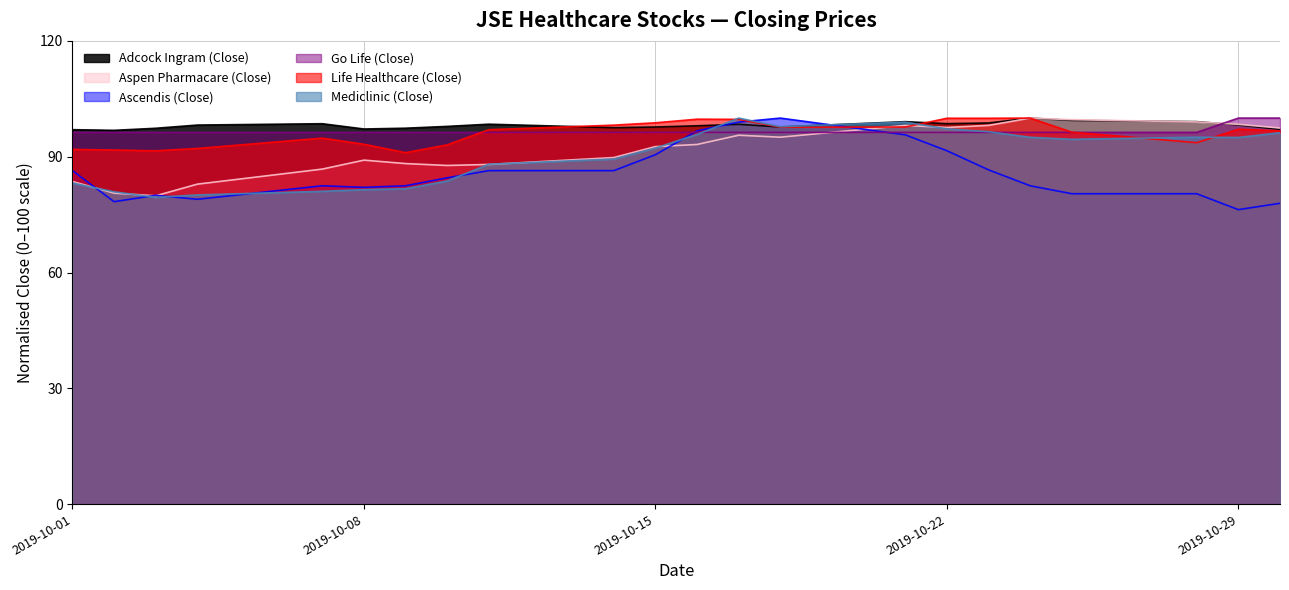

At how many categories does at least one series exceed 82?

22